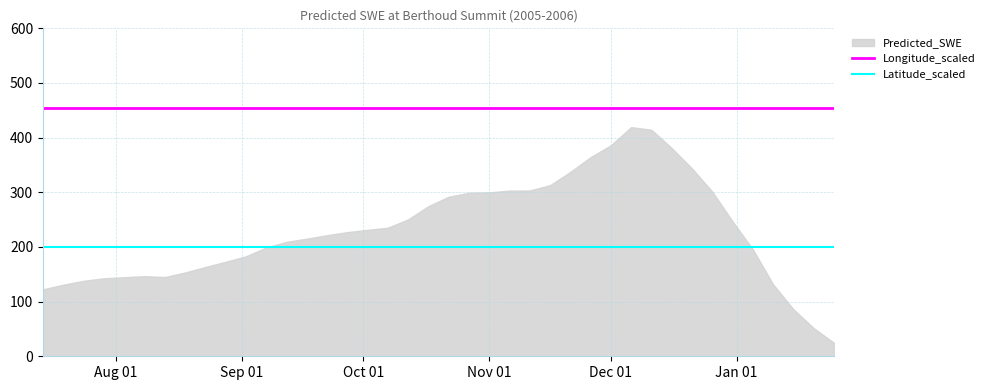

What is the minimum value for Longitude_scaled?

453.6